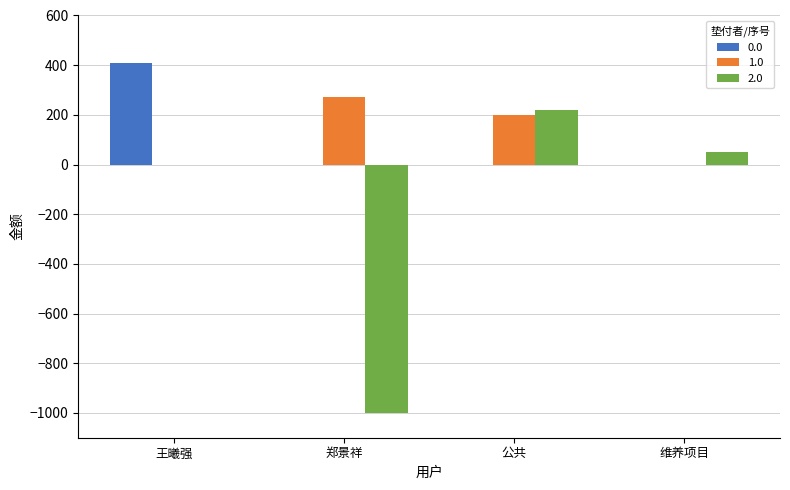

What is the sum of all 1.0 values?

470.2